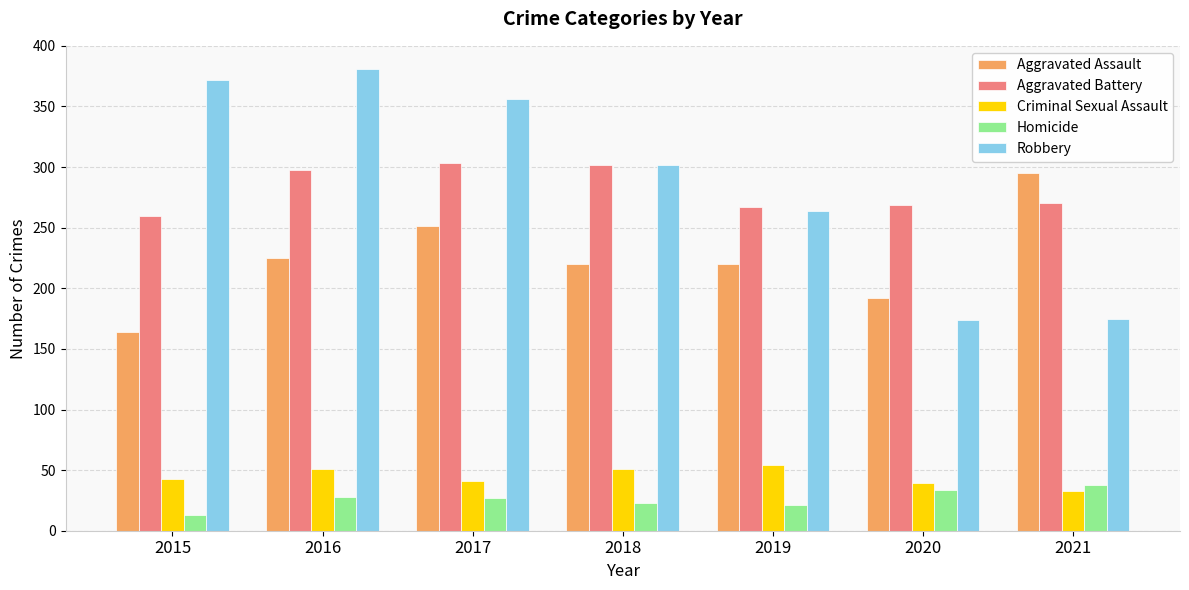

What is the difference between the highest and lowest values at 2018?

279